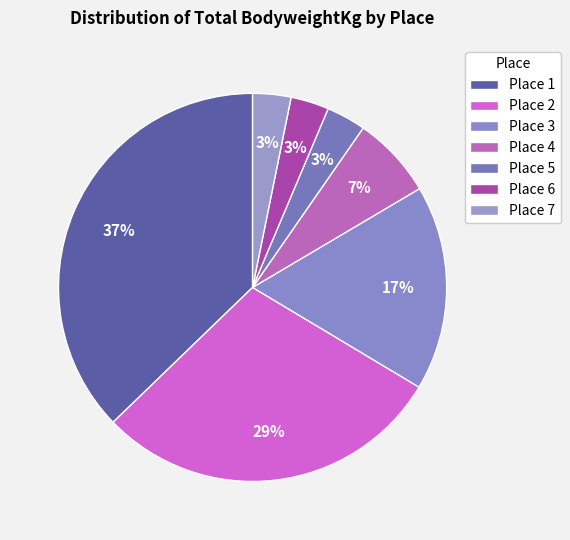

How many segments does this pie chart have?

7